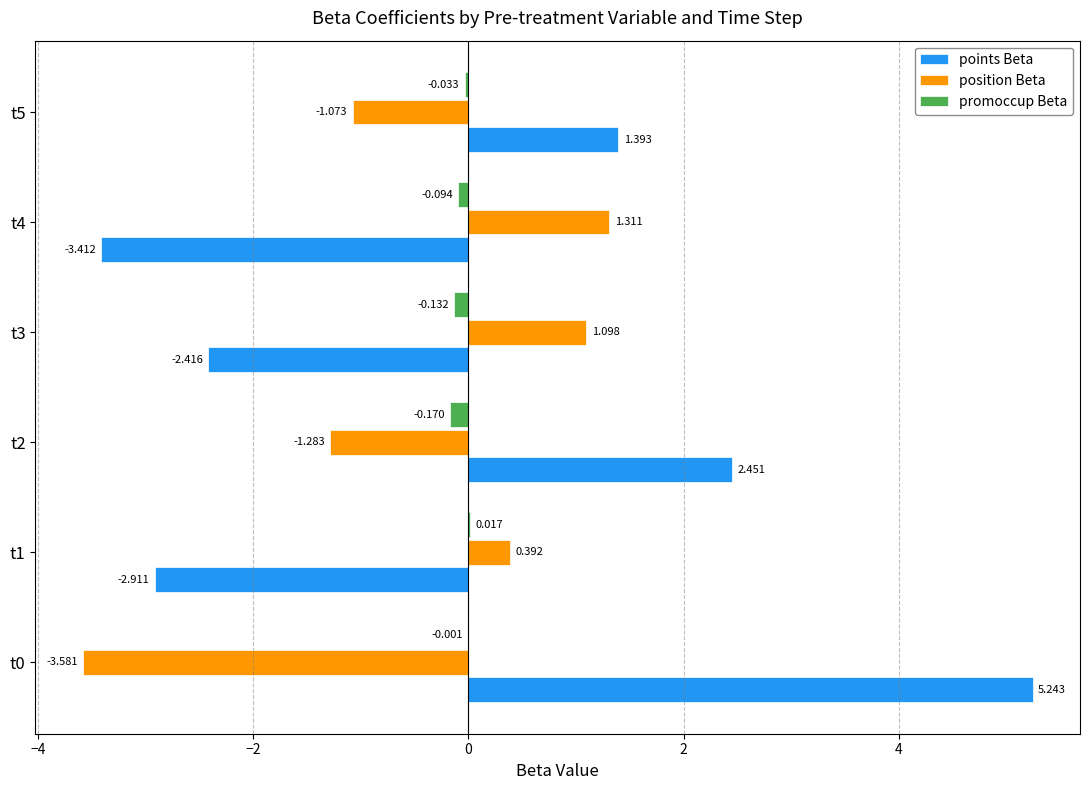

Between t0 and t3, which series saw the biggest shift?

points Beta